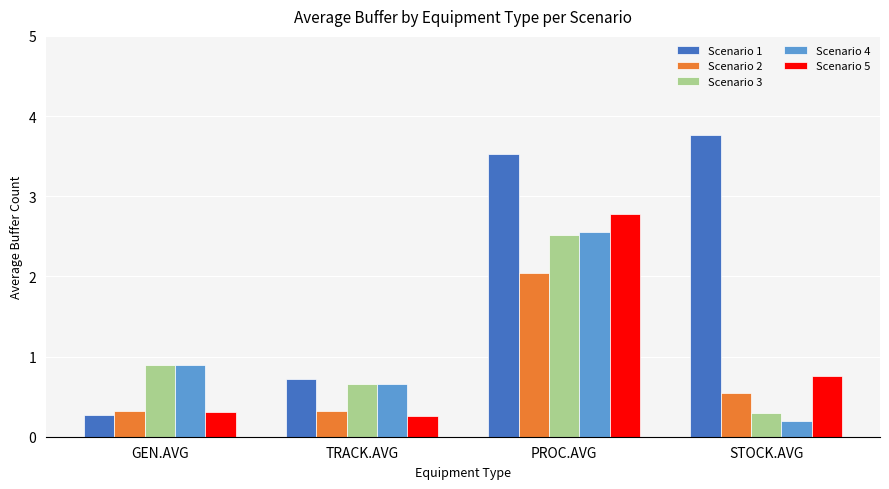

What is the difference between the second highest and second lowest values in the Scenario 1 series?

2.8